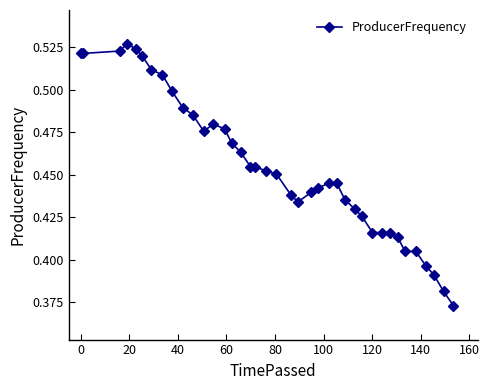

How many categories are shown in the chart?

39